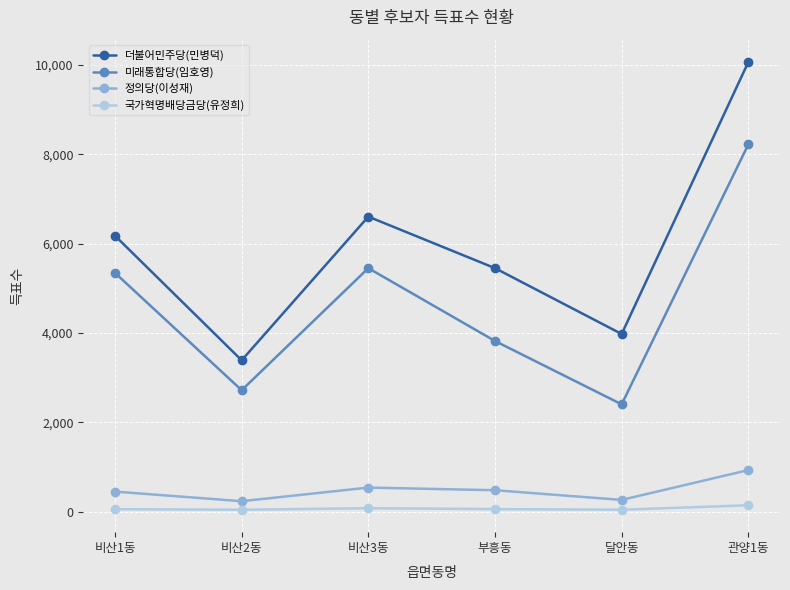

True or false: 더불어민주당(민병덕) has more than 2 points higher than both neighbors.

False